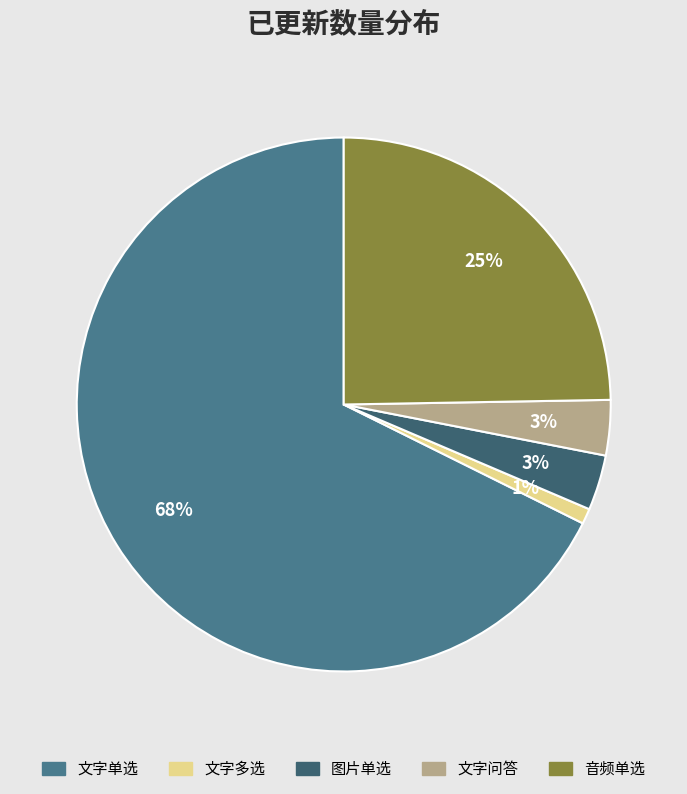

How many segments does this pie chart have?

5